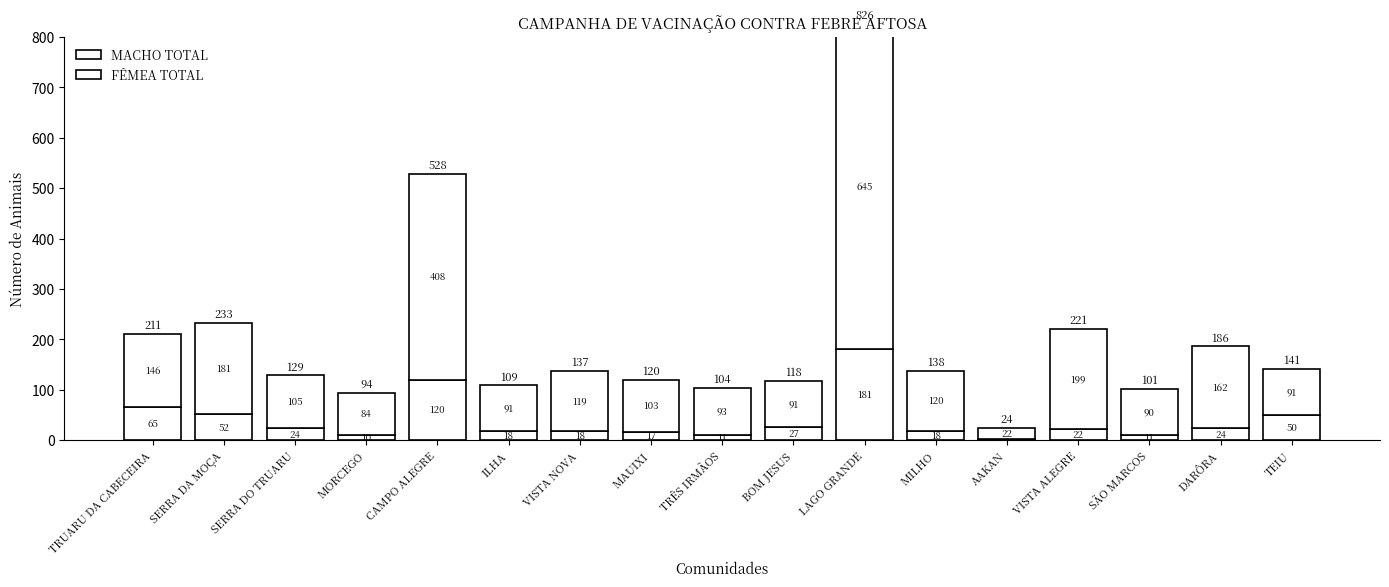

How many data points does each series have?

17